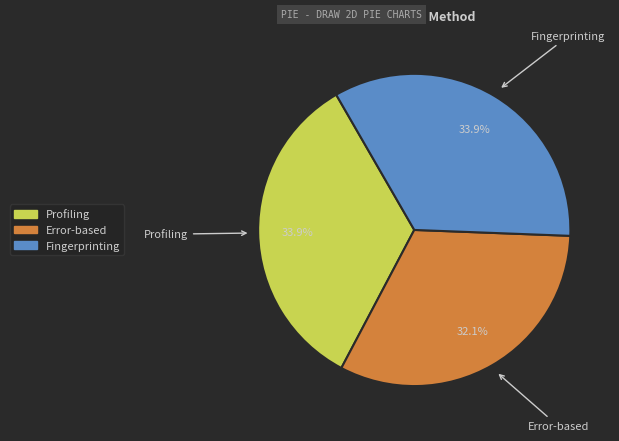

To the nearest percent, what portion does Fingerprinting represent?

34%